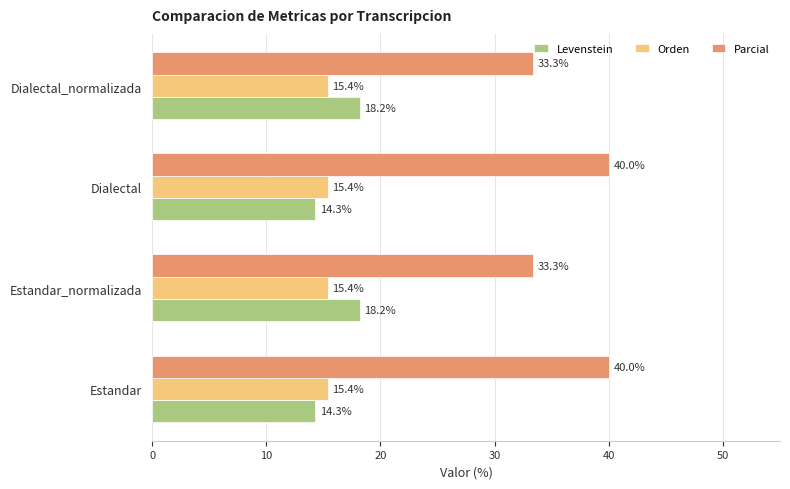

What is the spread (max minus min) of values at Dialectal?

25.7